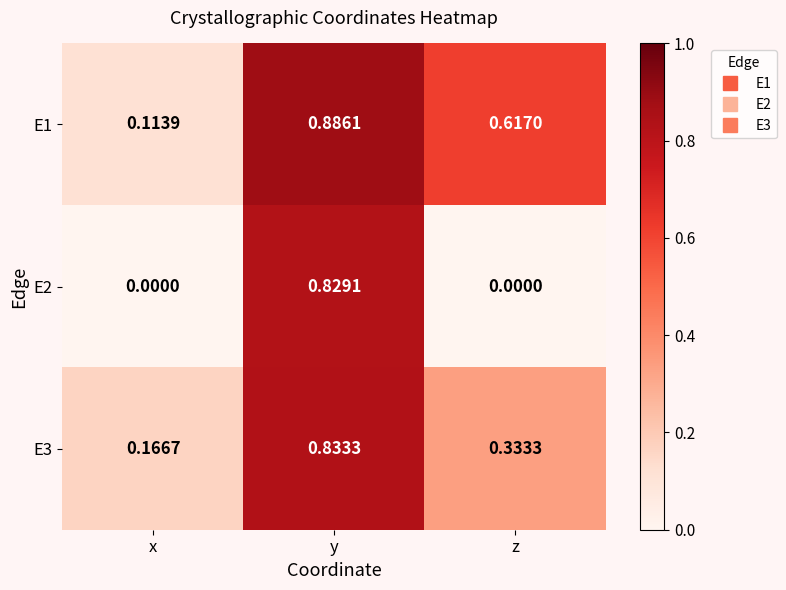

At how many categories does at least one series exceed 0?

3